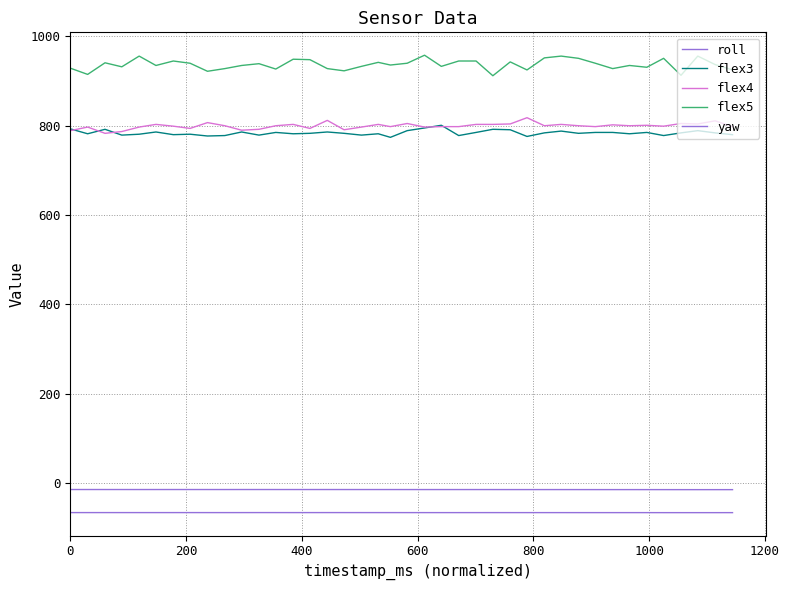

Reading left to right, extract all data points from this chart.

roll: -66.6	-66.6	-66.6	-66.6	-66.6	-66.7	-66.6	-66.6	-66.7	-66.7	-66.6	-66.6	-66.6	-66.7	-66.6	-66.6	-66.6	-66.6	-66.7	-66.7	-66.7	-66.7	-66.7	-66.7	-66.7	-66.7	-66.7	-66.7	-66.7	-66.7	-66.7	-66.7	-66.7	-66.7	-66.7	-66.8	-66.8	-66.8	-66.8	-66.7
flex3: 793.0	782.0	792.0	779.0	781.0	786.0	780.0	781.0	777.0	778.0	786.0	779.0	785.0	782.0	783.0	786.0	783.0	779.0	782.0	774.0	789.0	795.0	801.0	778.0	785.0	792.0	791.0	776.0	784.0	788.0	783.0	785.0	785.0	782.0	785.0	778.0	784.0	789.0	784.0	780.0
flex4: 789.0	797.0	783.0	787.0	797.0	803.0	799.0	794.0	807.0	800.0	790.0	792.0	800.0	803.0	794.0	812.0	791.0	797.0	803.0	798.0	805.0	797.0	798.0	798.0	803.0	803.0	804.0	818.0	800.0	803.0	800.0	798.0	802.0	800.0	801.0	799.0	805.0	804.0	811.0	798.0
flex5: 929.0	915.0	941.0	932.0	956.0	935.0	945.0	940.0	922.0	928.0	935.0	939.0	927.0	949.0	948.0	928.0	923.0	933.0	942.0	936.0	940.0	958.0	933.0	945.0	945.0	912.0	943.0	925.0	952.0	956.0	951.0	940.0	928.0	935.0	931.0	951.0	913.0	956.0	937.0	925.0
yaw: -15.0	-15.0	-15.0	-15.0	-15.0	-15.0	-15.0	-15.0	-15.0	-15.0	-15.0	-15.0	-15.0	-15.0	-15.0	-15.0	-15.0	-15.0	-15.0	-15.0	-15.0	-15.0	-15.0	-15.0	-15.1	-15.1	-15.1	-15.1	-15.1	-15.1	-15.1	-15.1	-15.2	-15.2	-15.2	-15.2	-15.2	-15.2	-15.2	-15.2